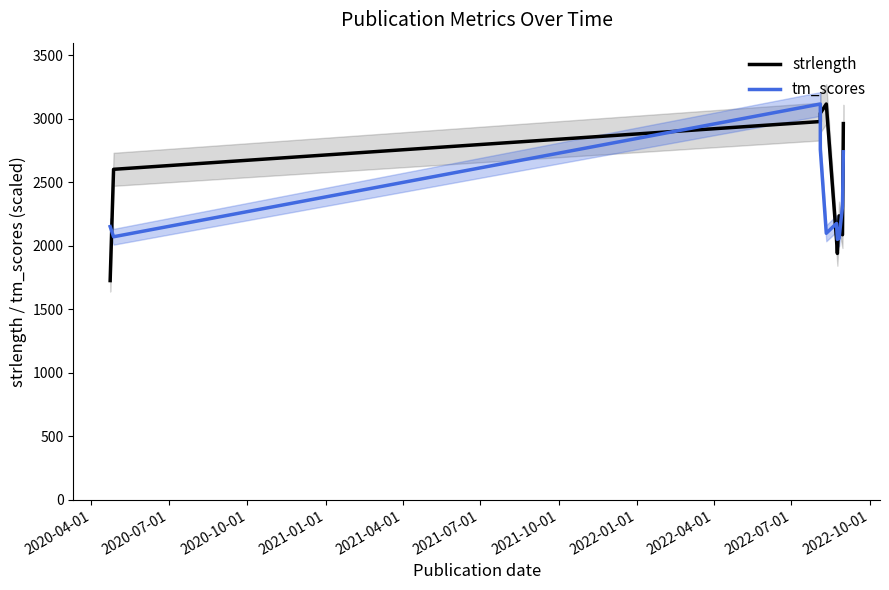

Where is strlength nearest to the value 2421?

2020-07-01